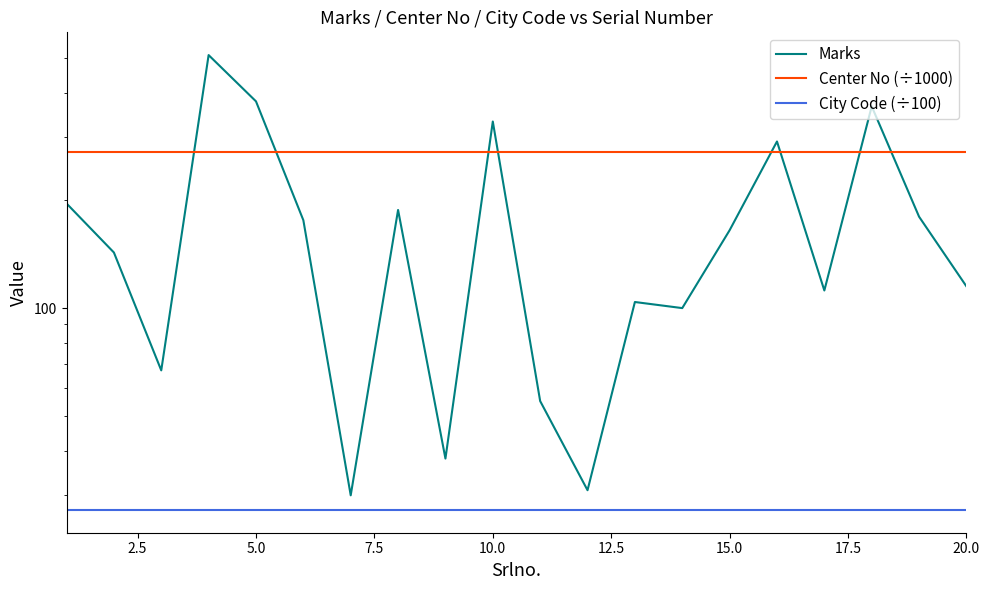

How many categories are shown in the chart?

20